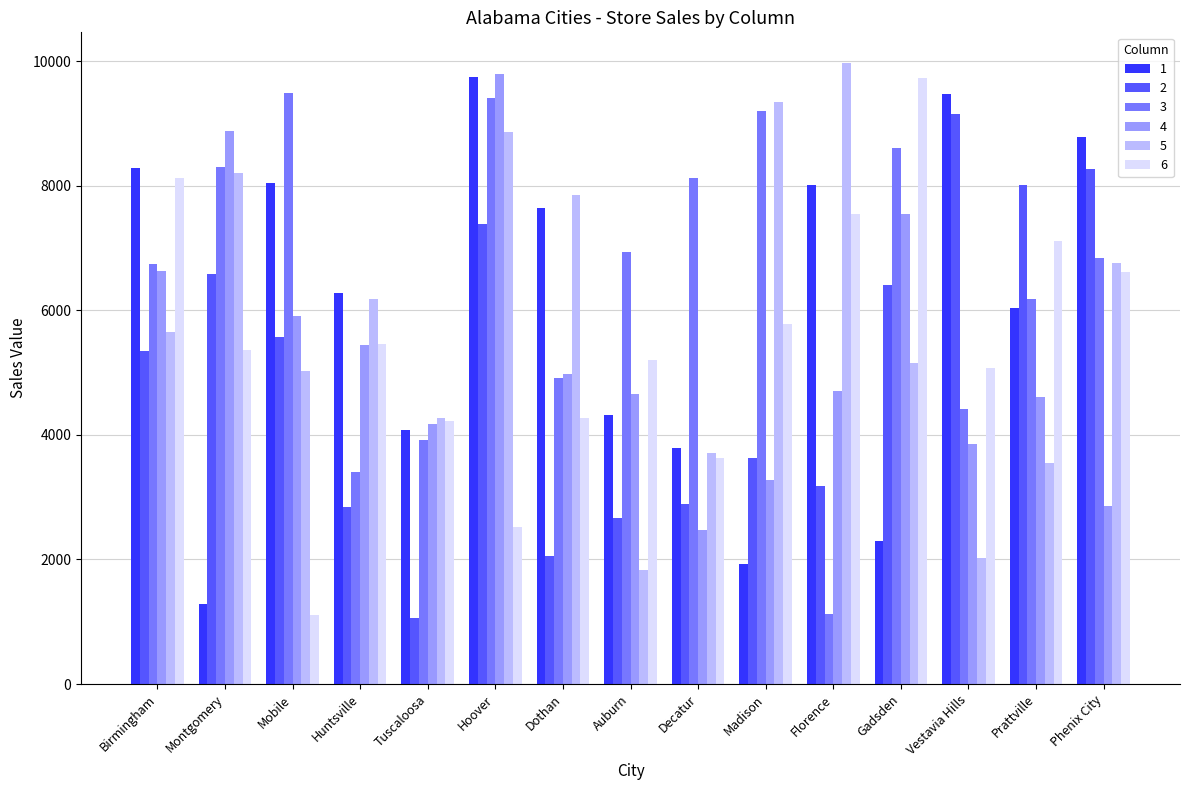

How many values in the 6 series are below 5363?

7